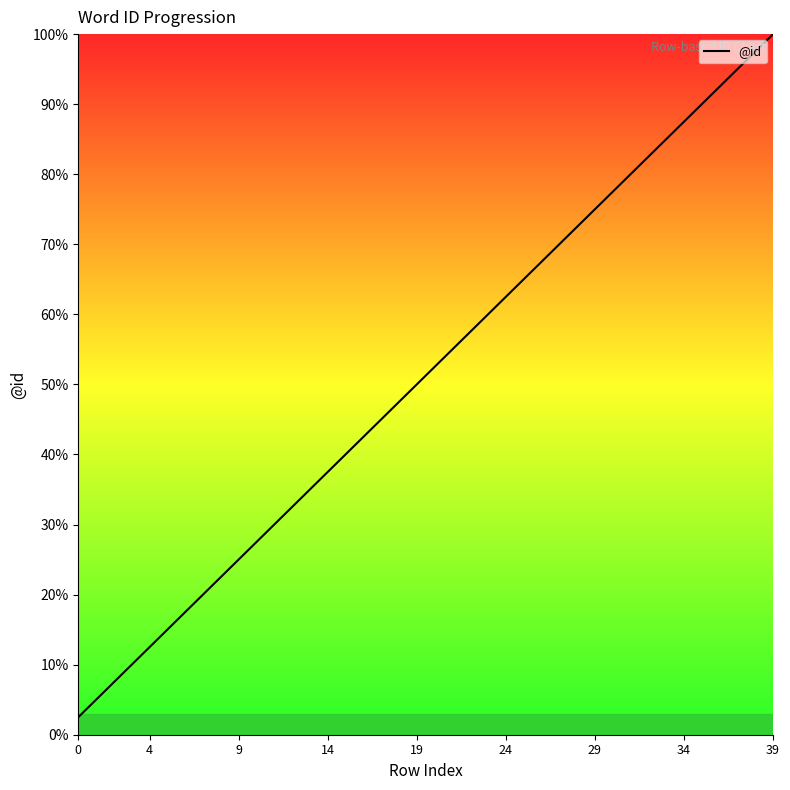

What is the smallest value displayed?

2.5